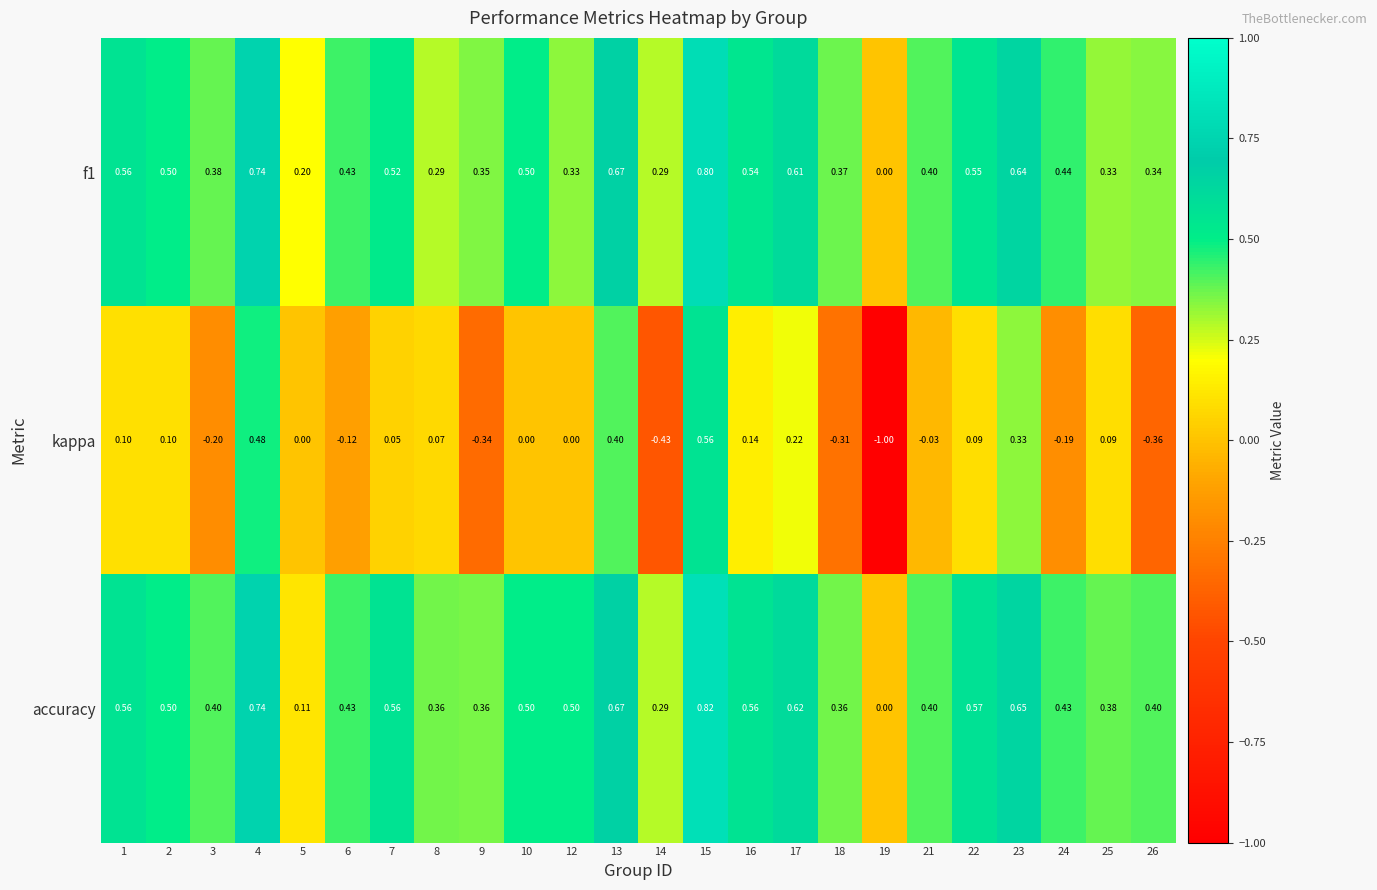

Which series has the widest spread of values?

kappa